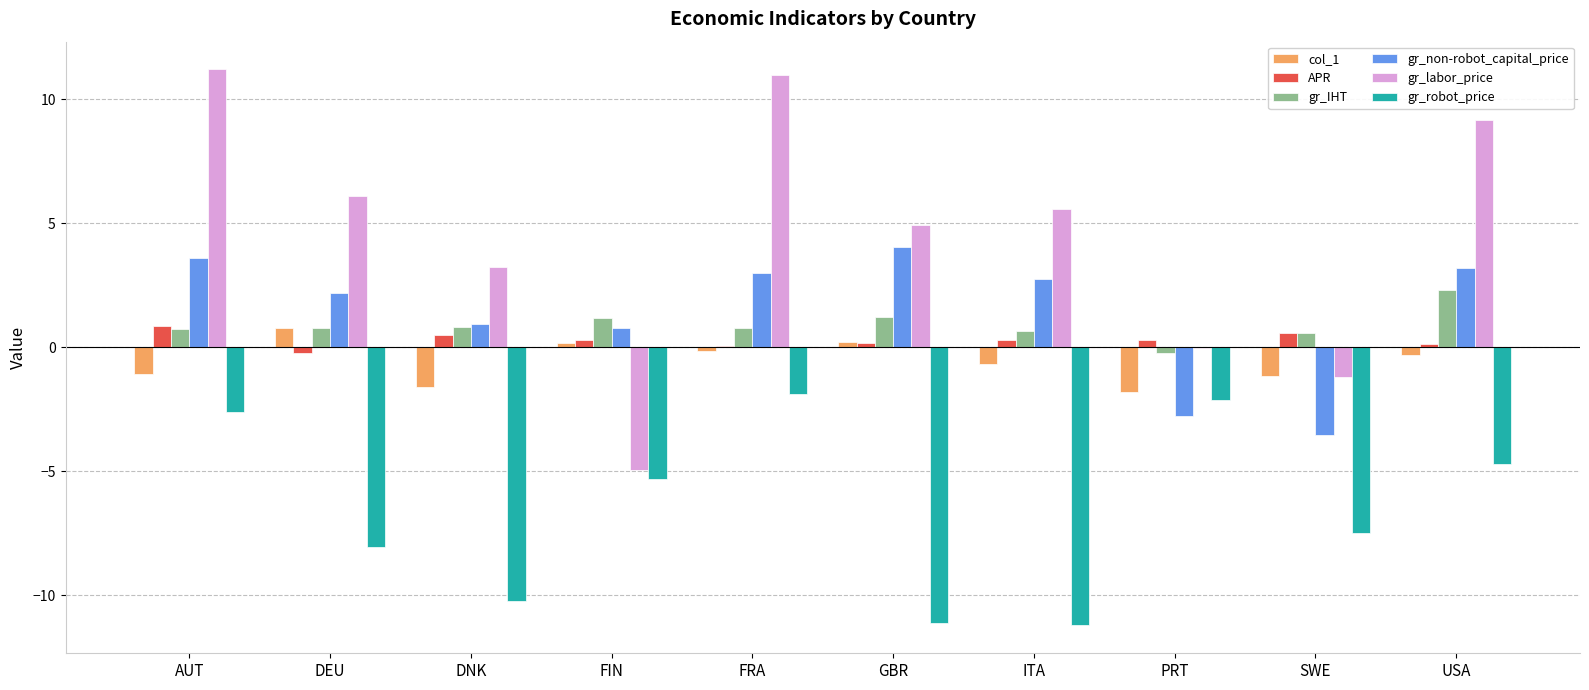

What is the sum of all gr_non-robot_capital_price values?

14.1